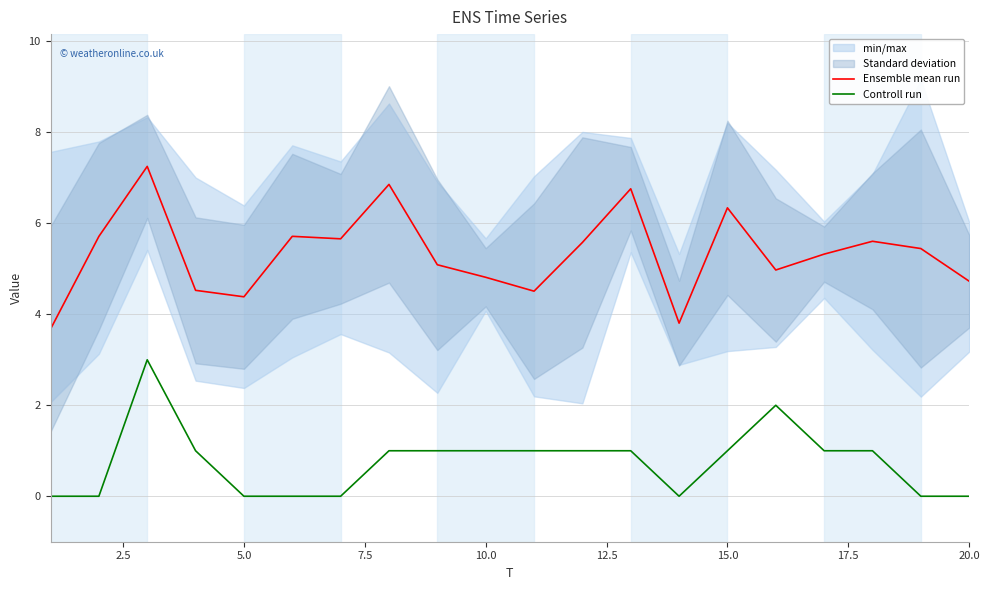

True or false: Controll run and Ensemble mean run intersect in this chart.

False